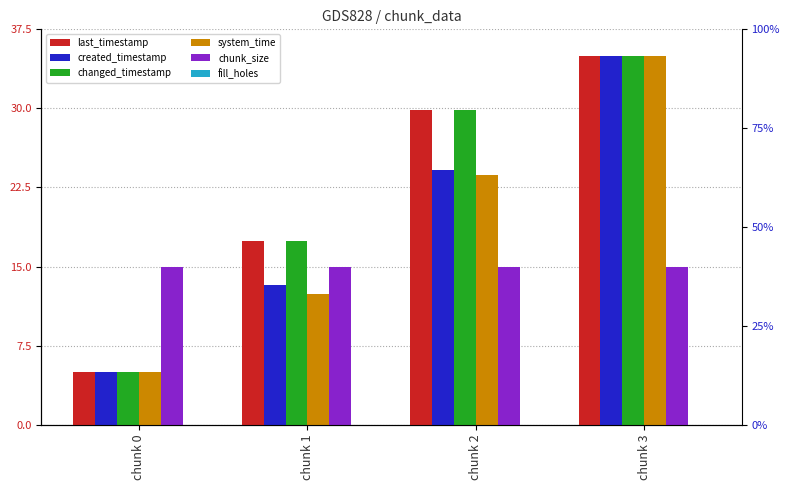

Count the number of categories in the chart.

4